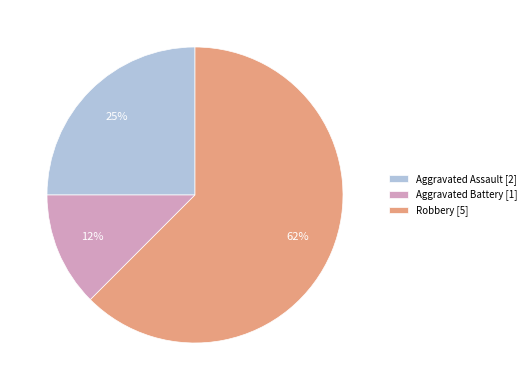

To the nearest percent, what is the average slice percentage?

33%